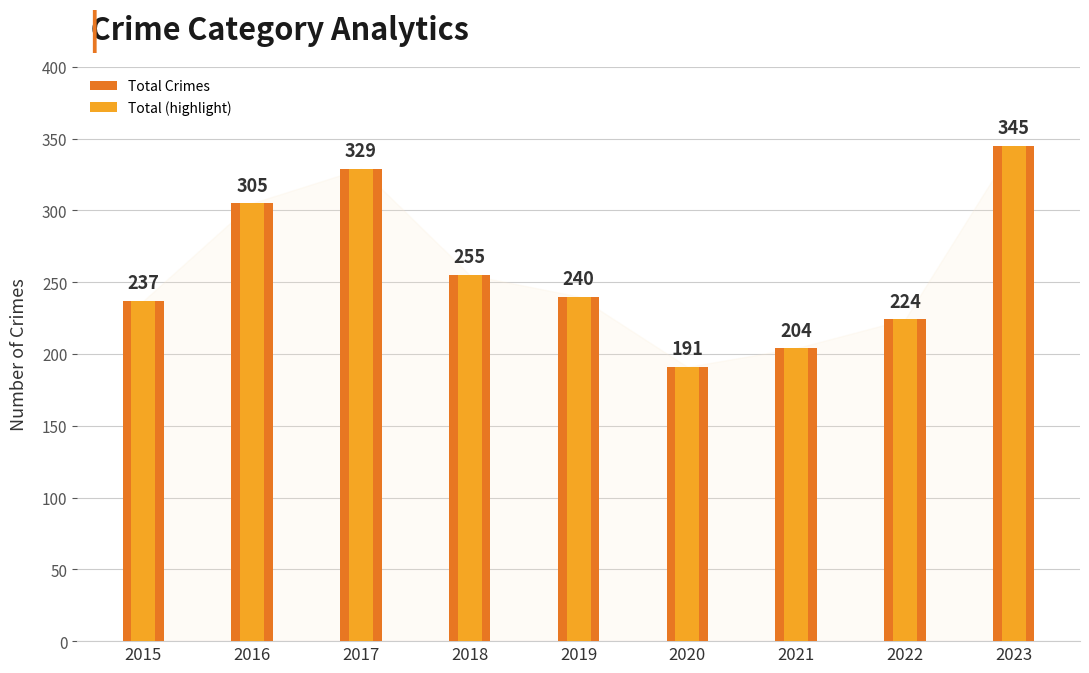

Which has a higher value, 2022 or 2015?

2015